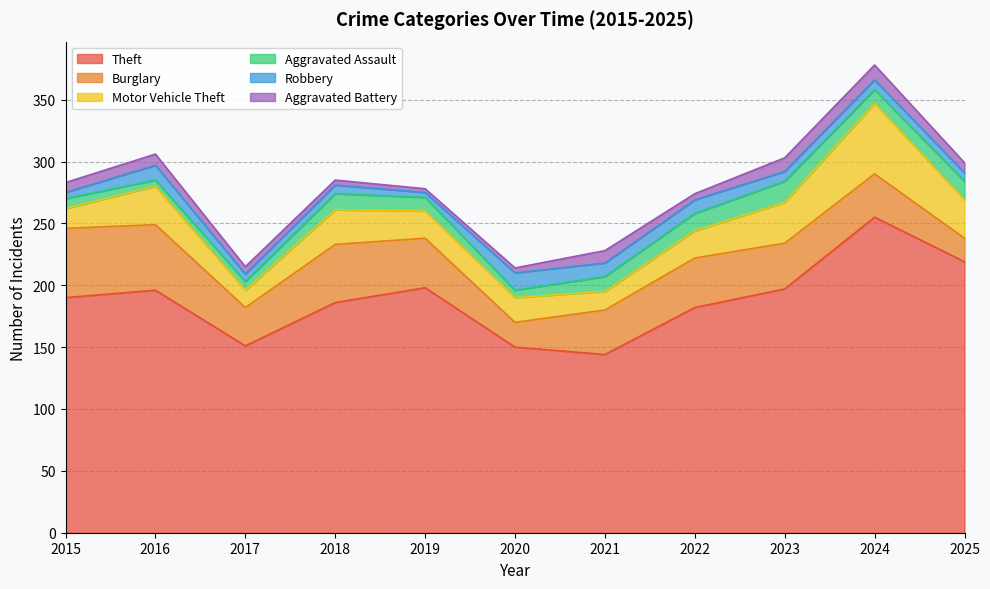

In Theft, how many points are lower than both neighbors (excluding endpoints)?

2